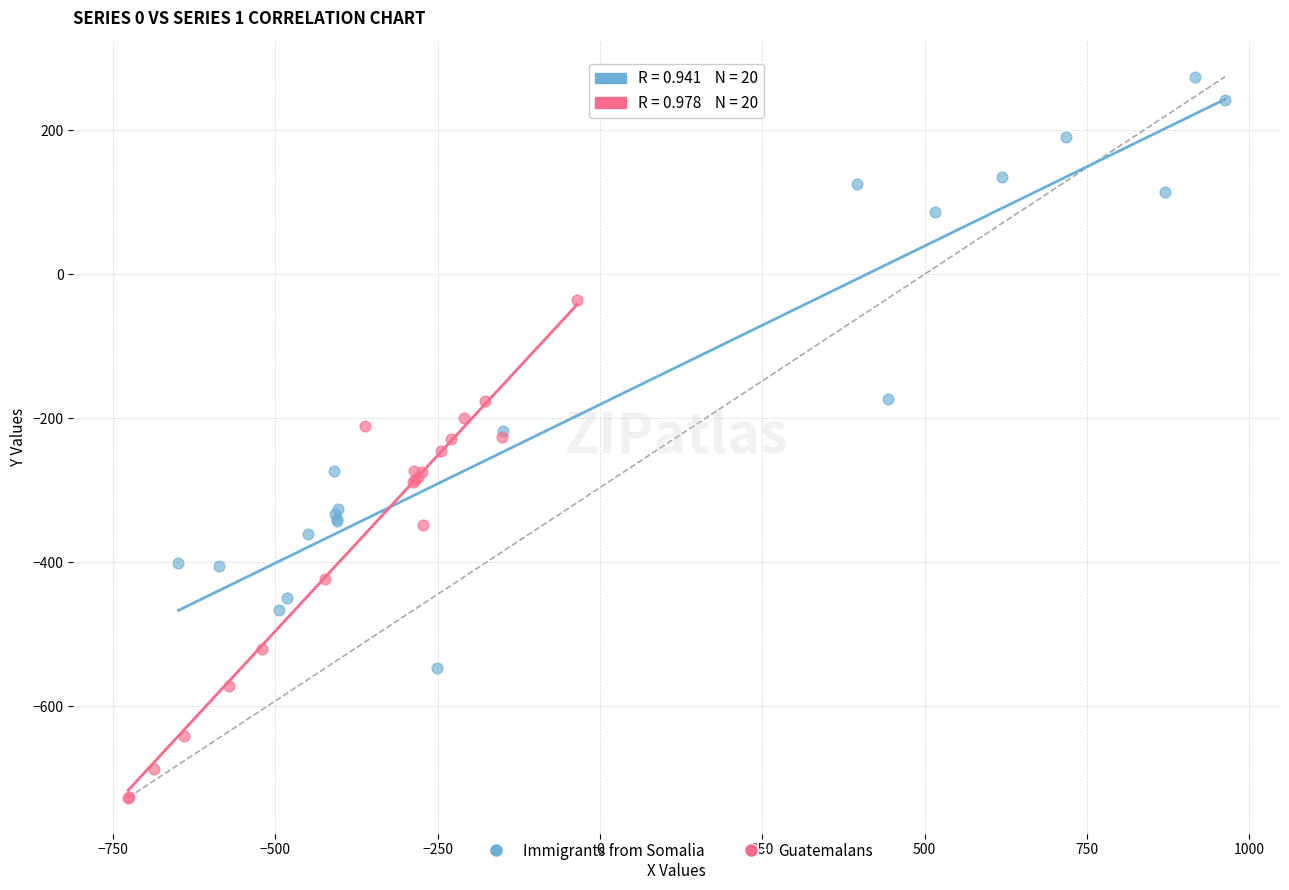

Which series contains the lowest Y value?

Guatemalans